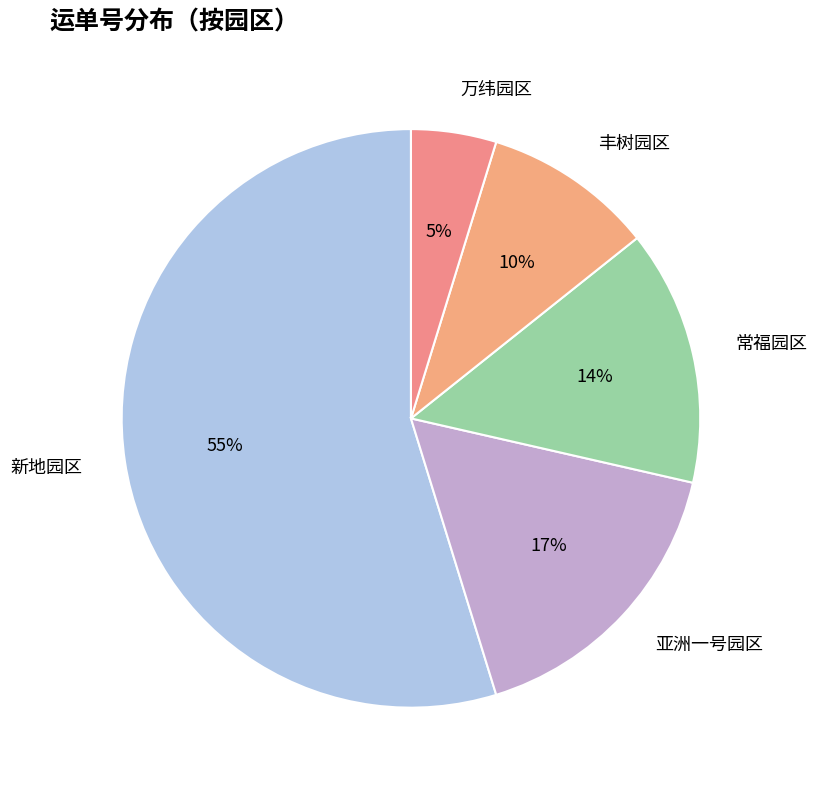

Do 万纬园区 and 丰树园区 together represent more than half of the pie?

No